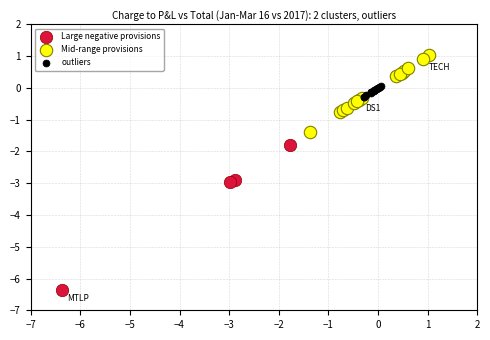

Which series contains the lowest Y value?

Large negative provisions